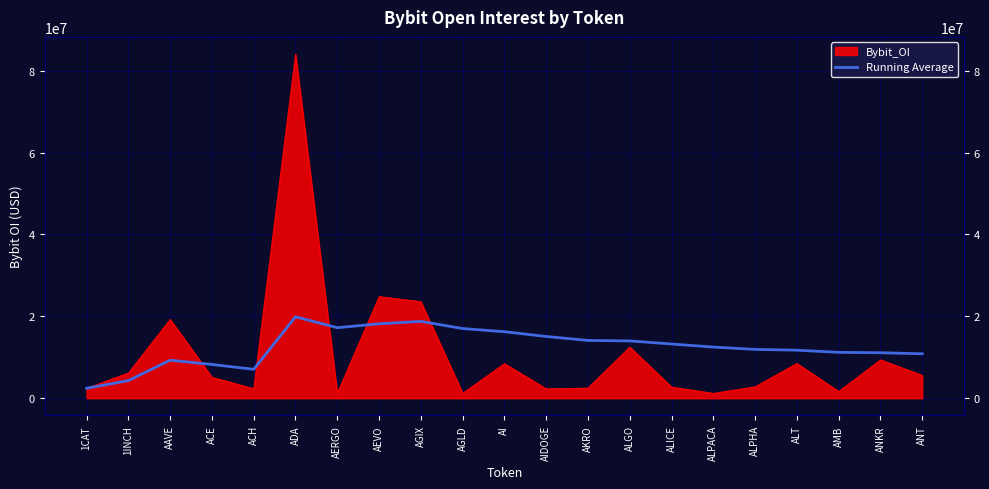

What is the ratio of the value at ALPACA to the value at AIDOGE?

0.8